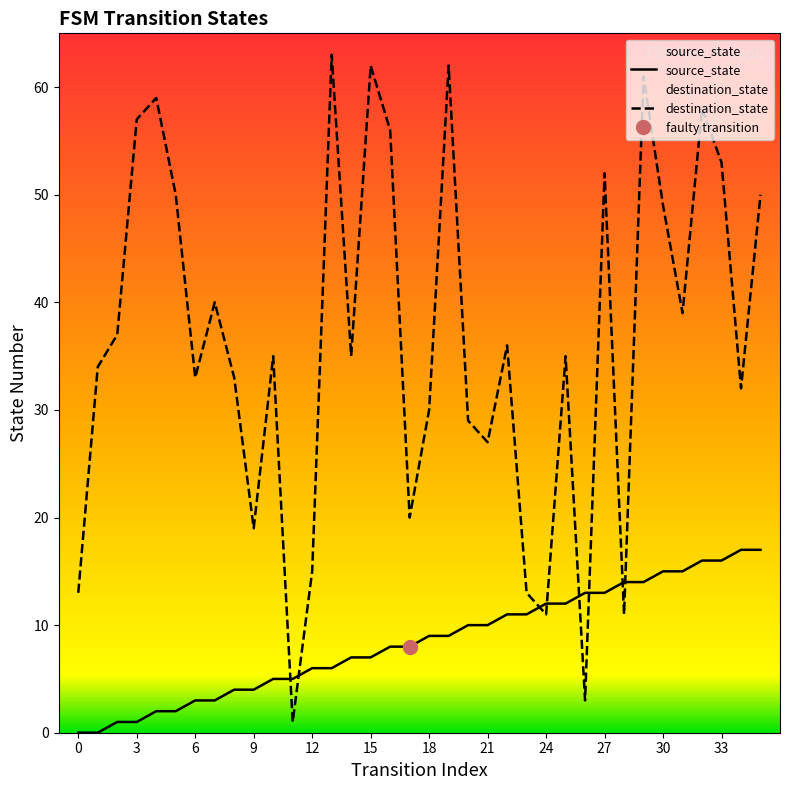

The destination_state series shows 35 at 14. True or false?

True